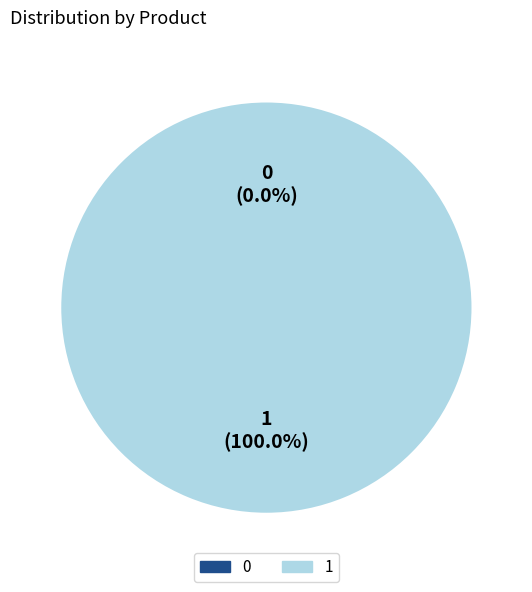

What percentage is the 1 slice, to the nearest percent?

100%